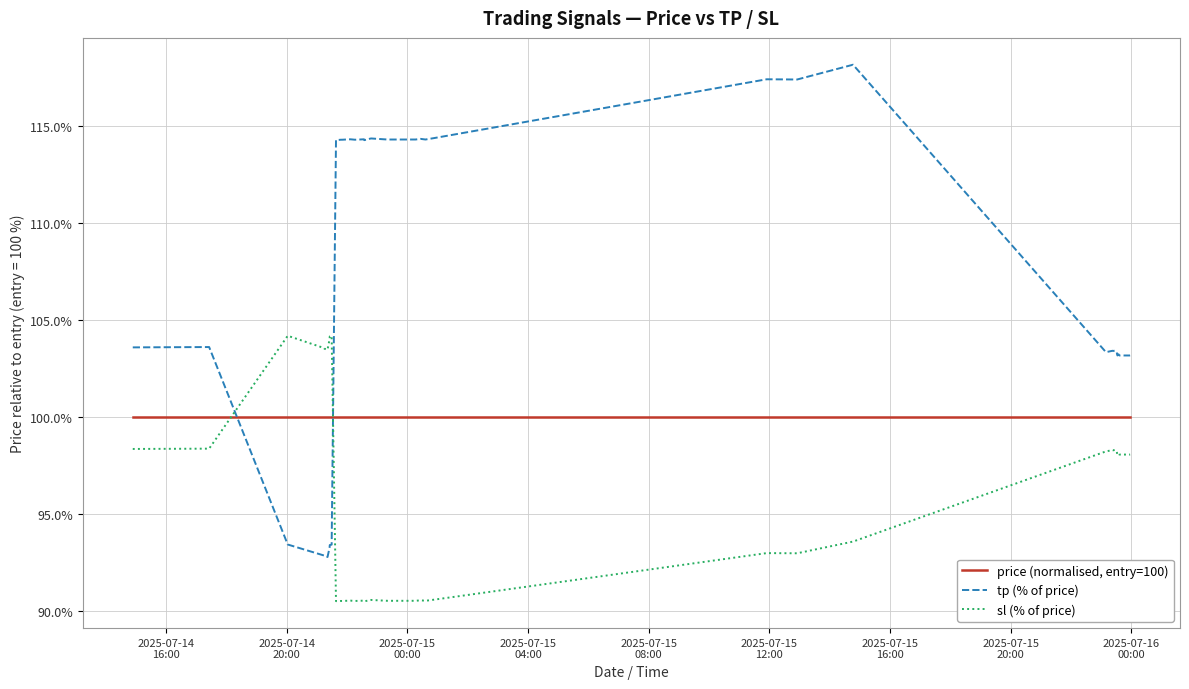

Which series has the widest spread of values?

tp (% of price)